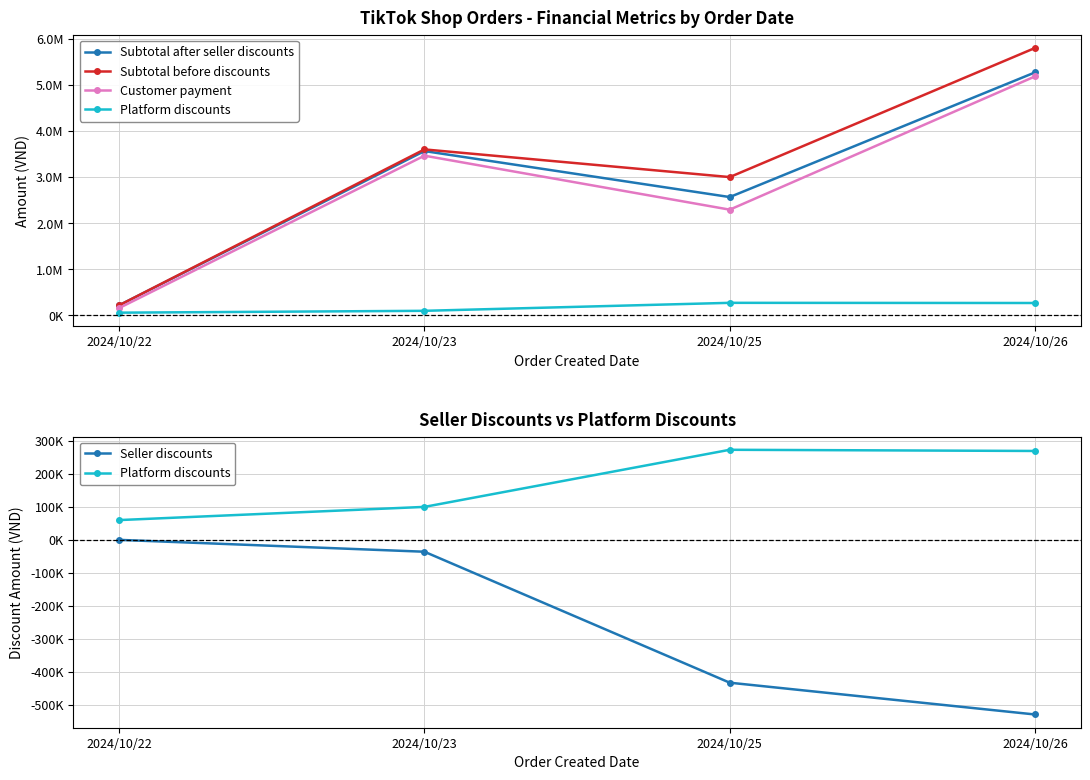

What is the difference between the Platform discounts values at 2024/10/25 and 2024/10/22?

213200